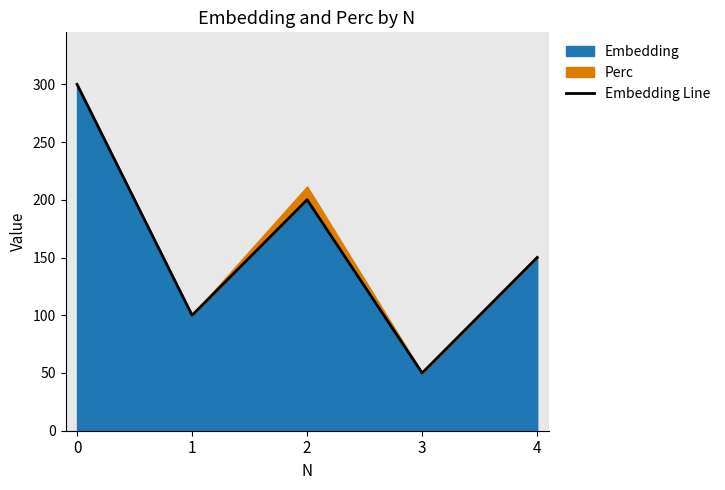

Where is the data nearest to the value 175?

2